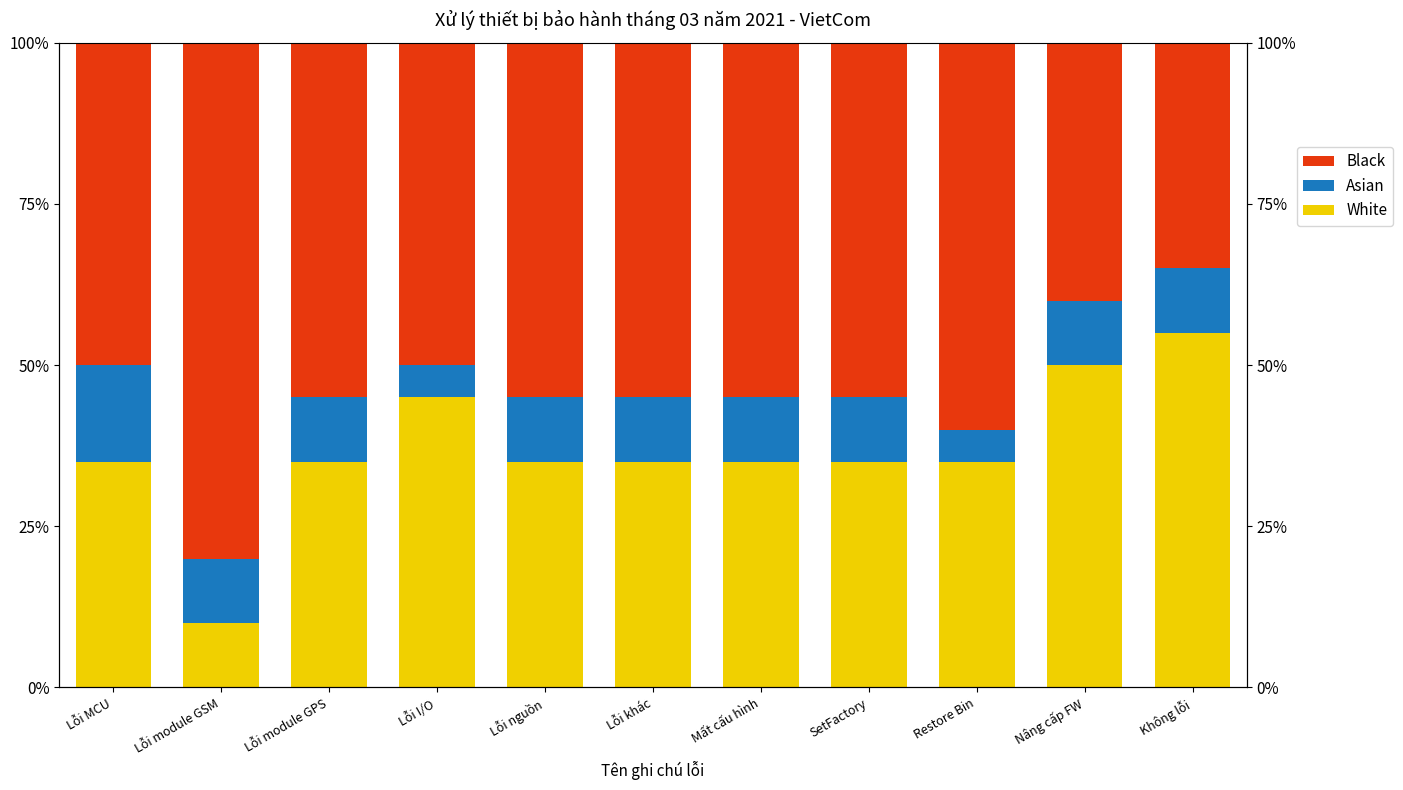

True or false: Asian has a value of 16 at Lỗi module GSM.

False